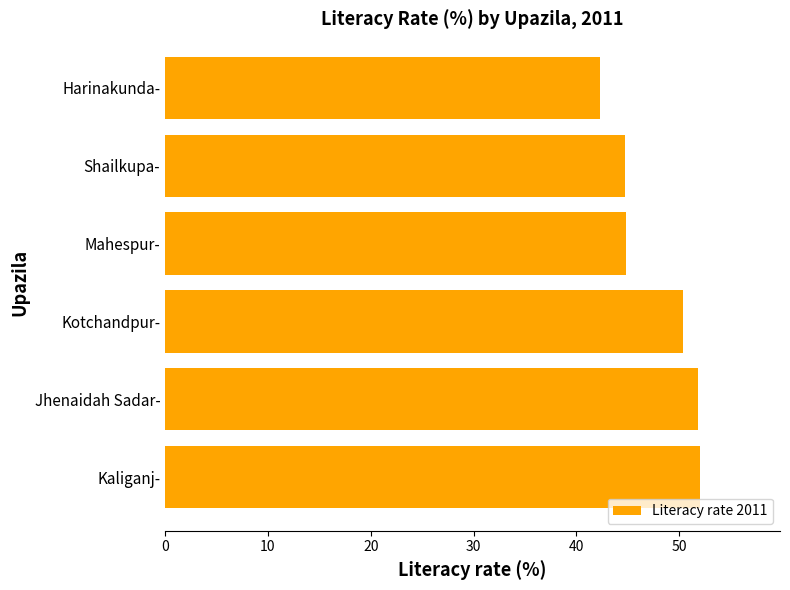

What is the ratio of the value at Shailkupa- to the value at Harinakunda-?

1.1